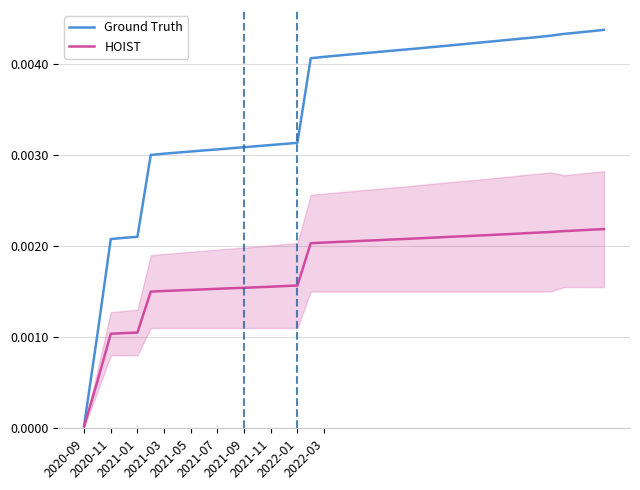

Which series has the largest total across all categories?

Ground Truth